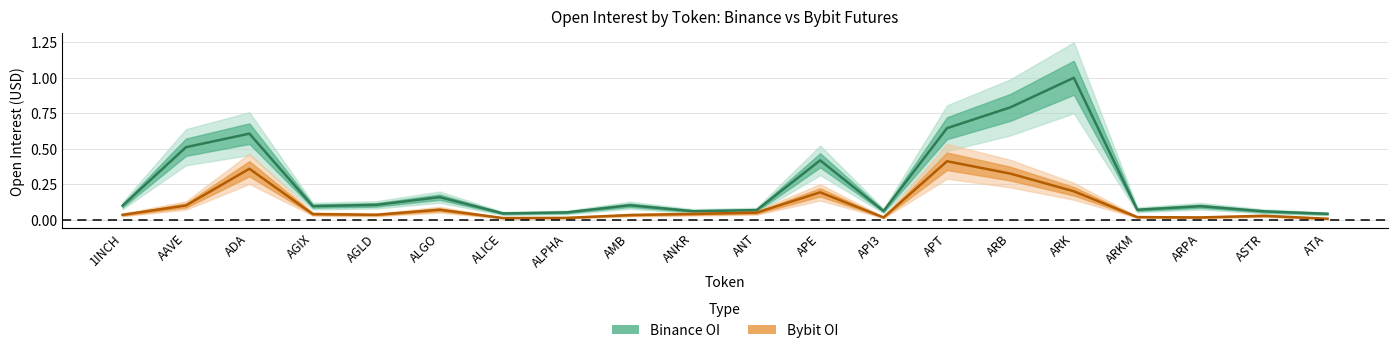

What is the average value of the Binance_OI series?

0.3